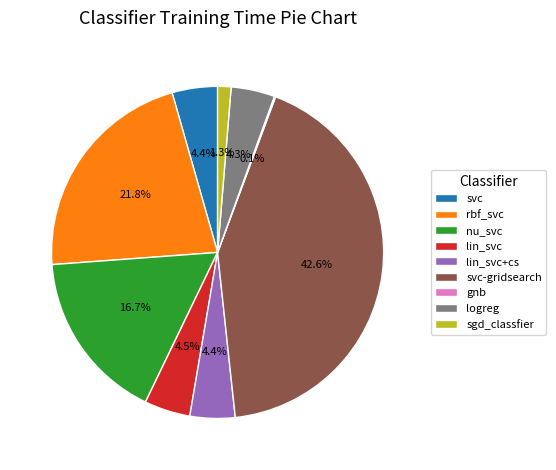

To the nearest percent, what portion does nu_svc represent?

17%